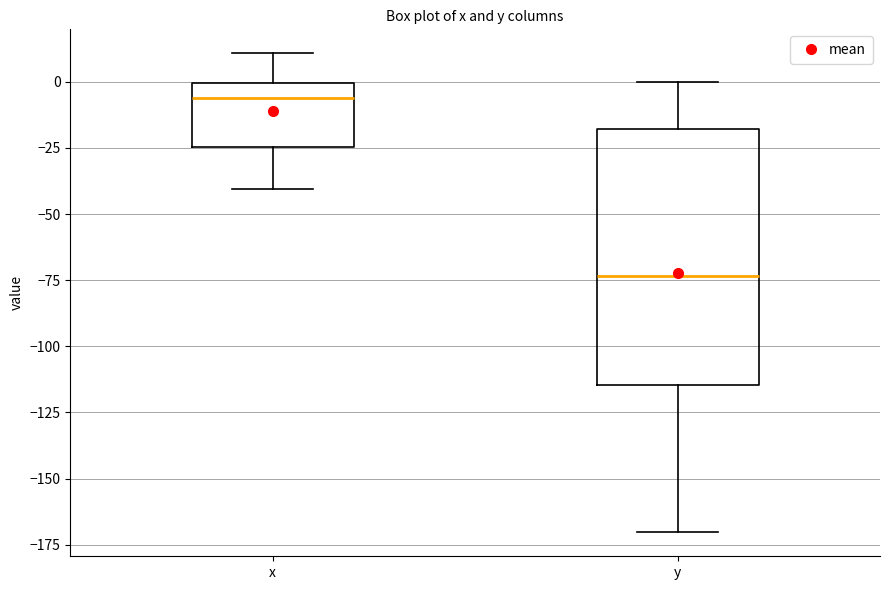

Reading left to right, read every box against the y-axis: the position of its median line, the range the box covers, and the ends of its whiskers. The values are not printed on the chart, so give them approximately, as read against the axis.

x: median -5, box -25 to 0, whiskers -40 to 10
y: median -75, box -115 to -20, whiskers -170 to 0